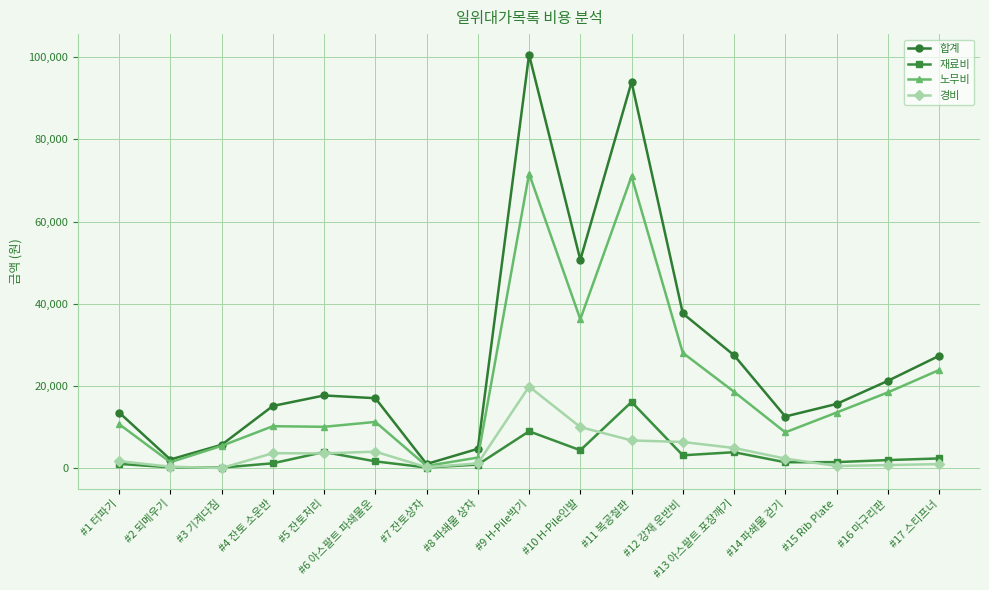

What are all the series names shown in the legend?

합계, 재료비, 노무비, 경비